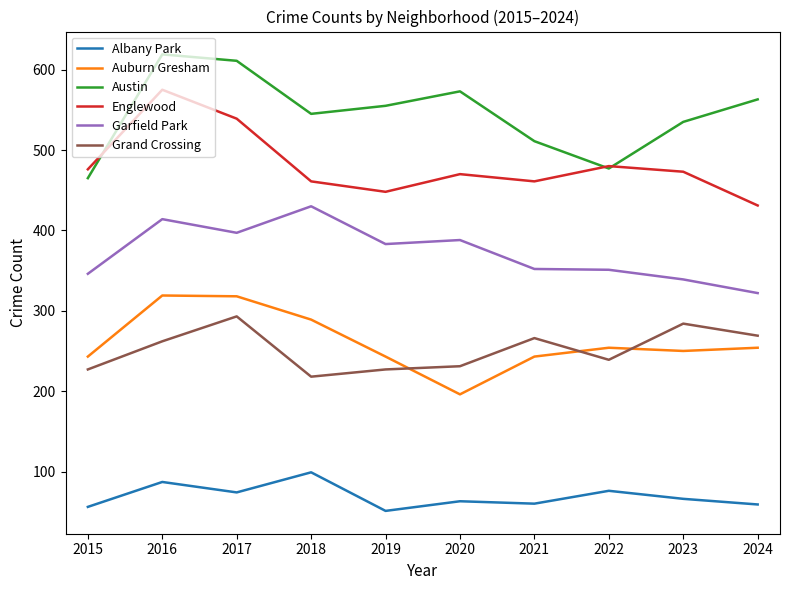

How many series are shown in this chart?

6